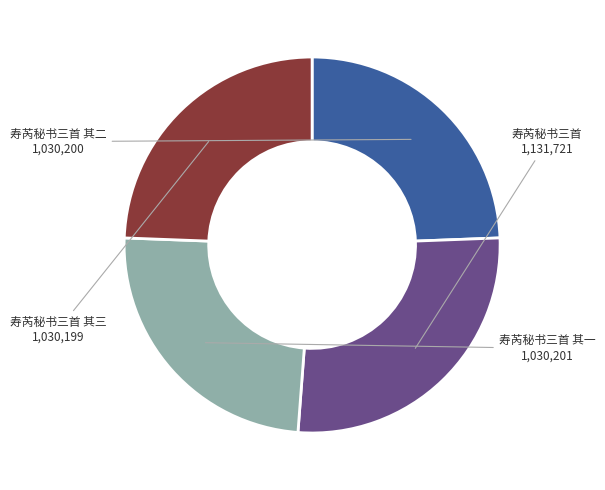

Which slice is the largest?

寿芮秘书三首